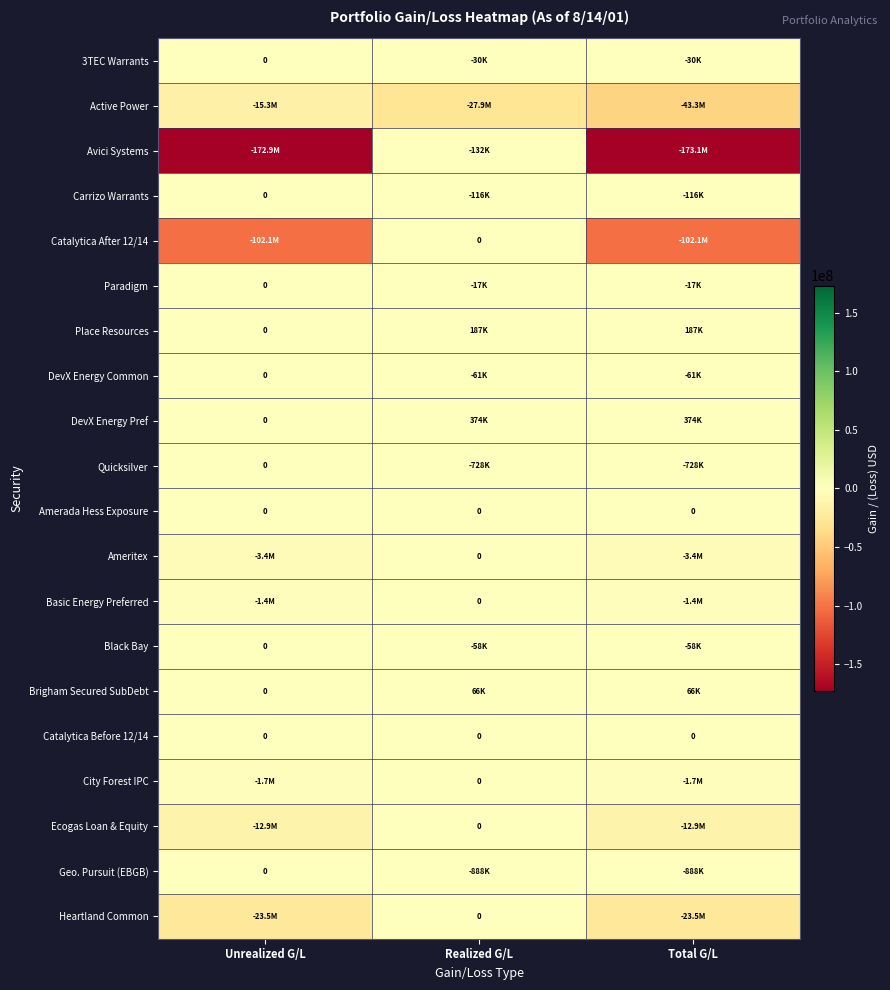

Rank the categories by Ecogas Loan & Equity value from highest to lowest.

Realized G/L, Unrealized G/L, Total G/L